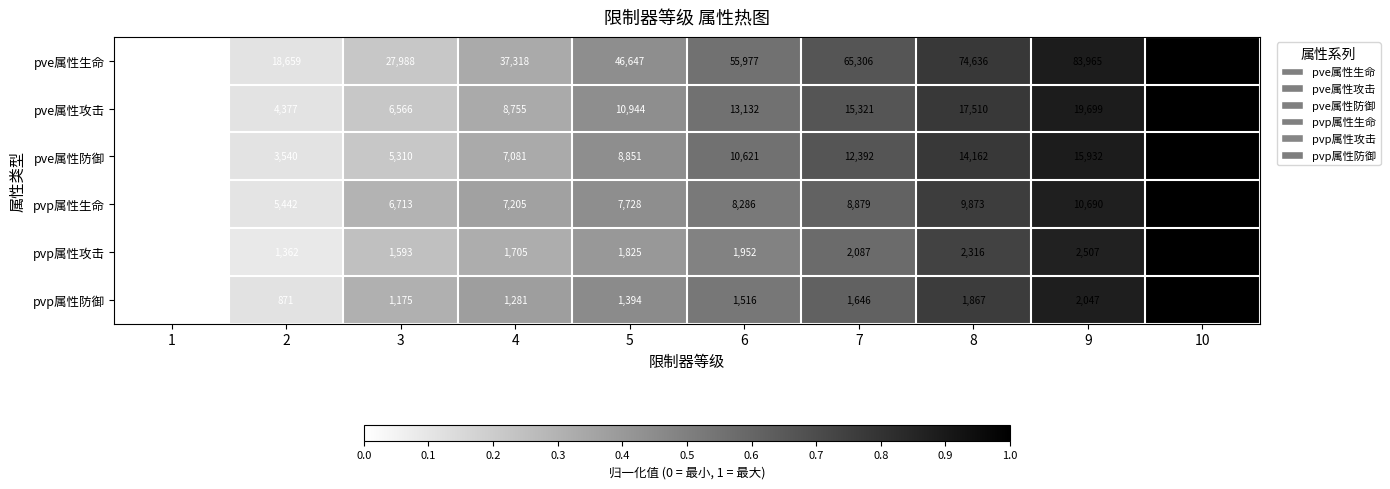

How many values in the pvp属性防御 series are below 1516?

5